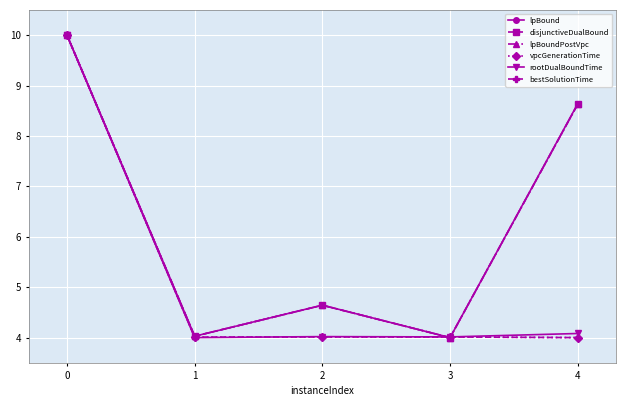

What is the sum of all lpBound values?

31.3